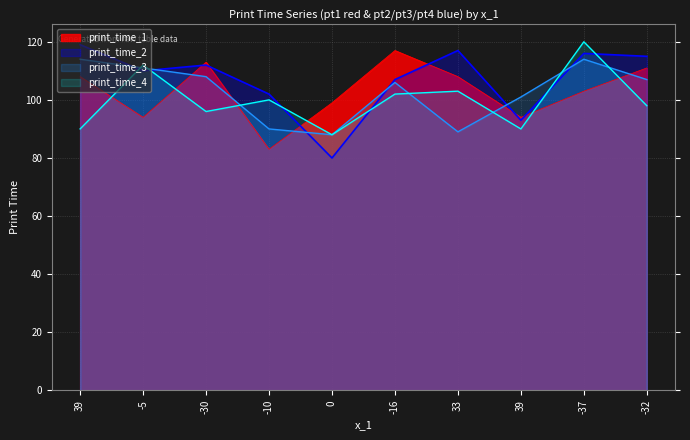

Reading left to right, list all the values displayed in this chart.

print_time_1: 108	94	113	83	99	117	108	94	103	111
print_time_2: 119	110	112	102	80	107	117	93	116	115
print_time_3: 114	111	108	90	88	106	89	101	114	107
print_time_4: 90	112	96	100	88	102	103	90	120	98